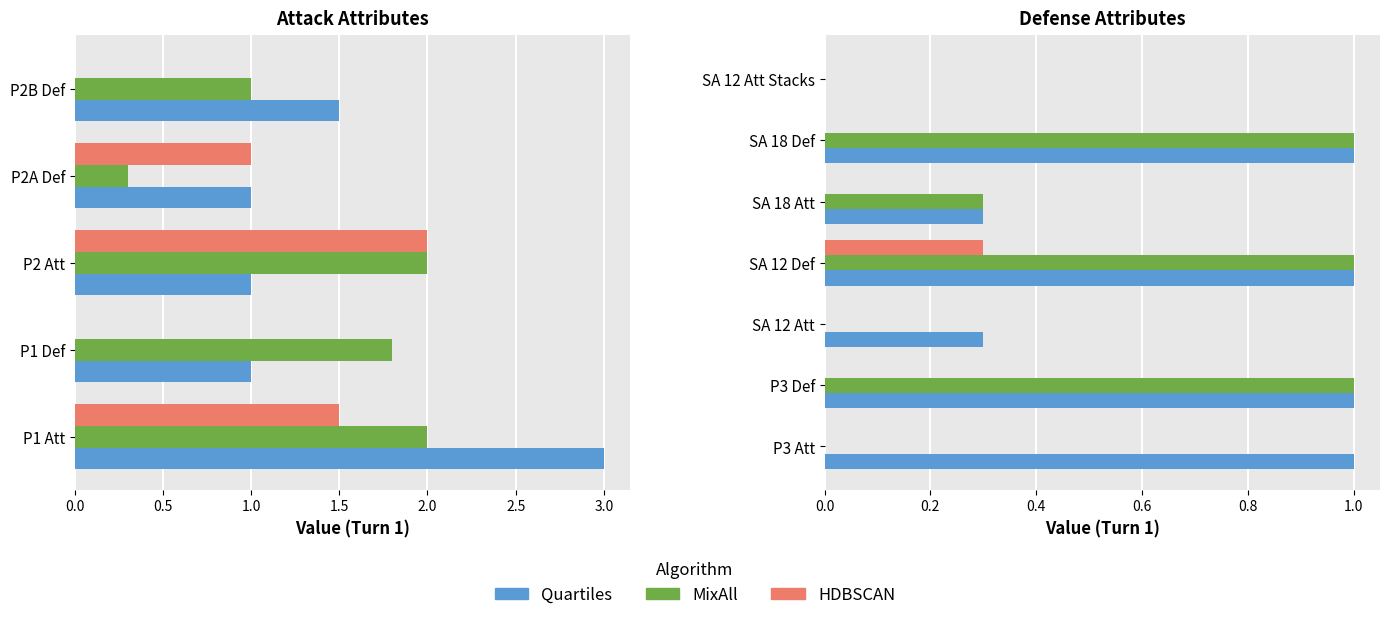

True or false: MixAll has a value of 0.5 at SA 12 Att.

False